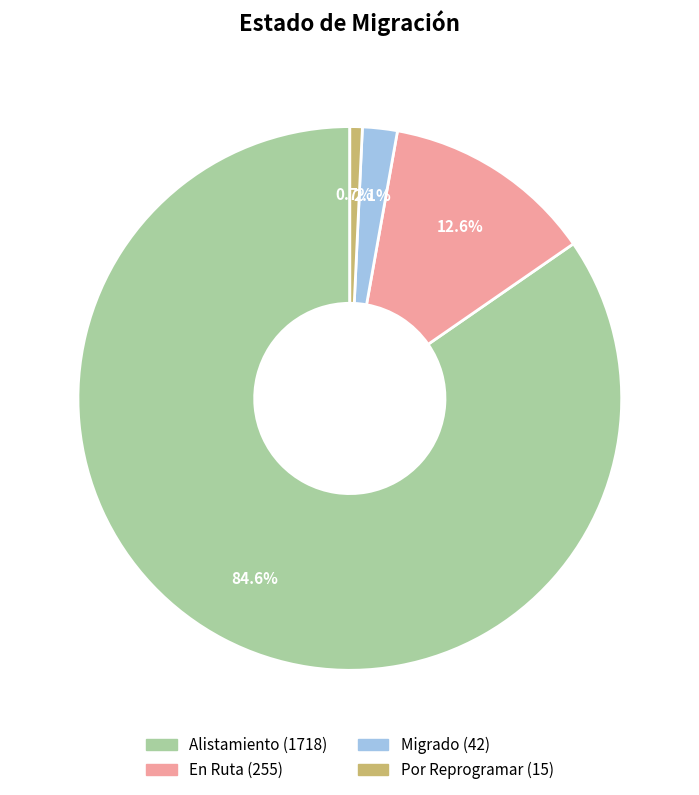

To the nearest percent, what percentage of the pie is En Ruta?

13%